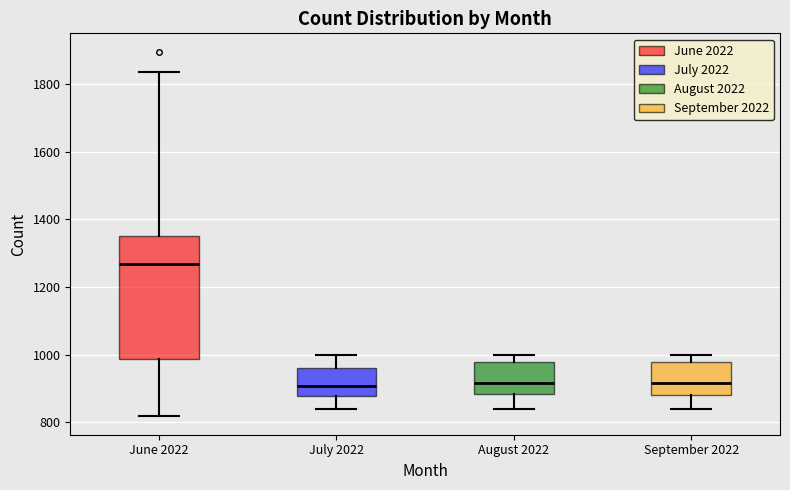

Reading left to right, read every box against the y-axis: the position of its median line, the range the box covers, and the ends of its whiskers. The values are not printed on the chart, so give them approximately, as read against the axis.

June 2022: median 1260, box 980 to 1360, whiskers 820 to 1840
July 2022: median 900, box 880 to 960, whiskers 840 to 1000
August 2022: median 920, box 880 to 980, whiskers 840 to 1000
September 2022: median 920, box 880 to 980, whiskers 840 to 1000